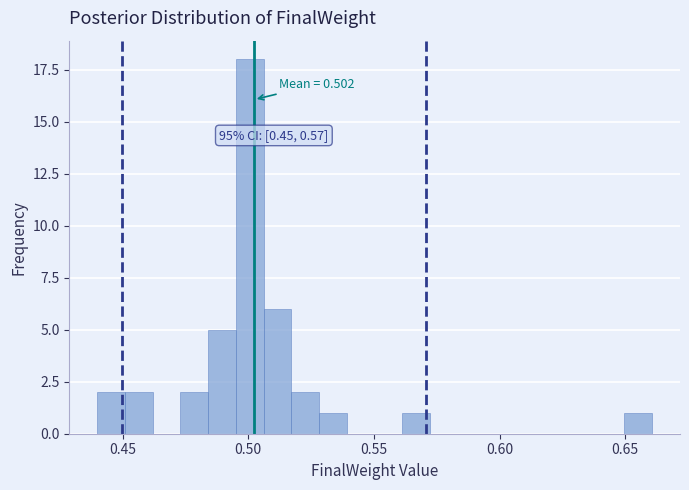

Around what value on the x-axis is the tallest bar? Give the approximate position of its centre, as read against the axis.

0.500